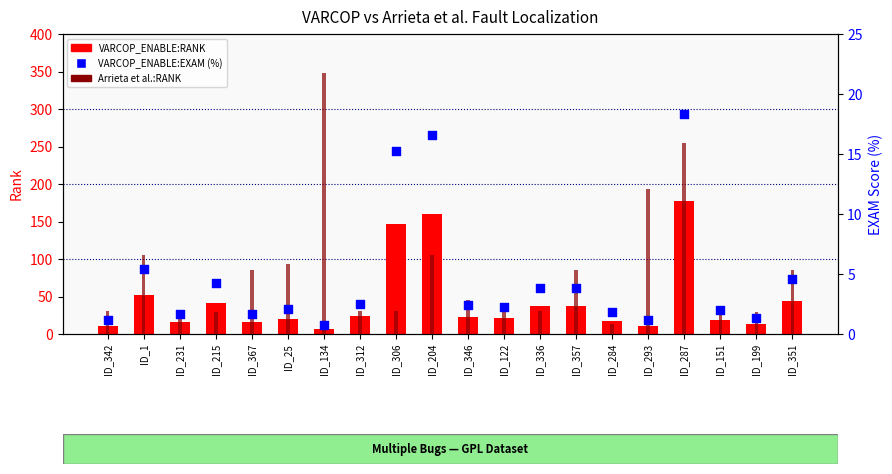

Which series reaches the minimum Y coordinate?

VARCOP_ENABLE:EXAM (%)